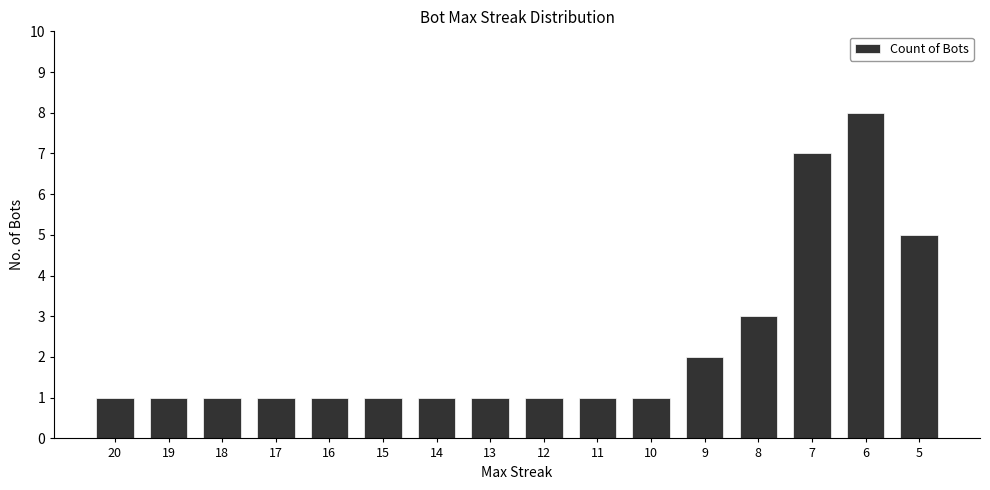

Approximately how many times larger is the value at 14 compared to 16?

1.0